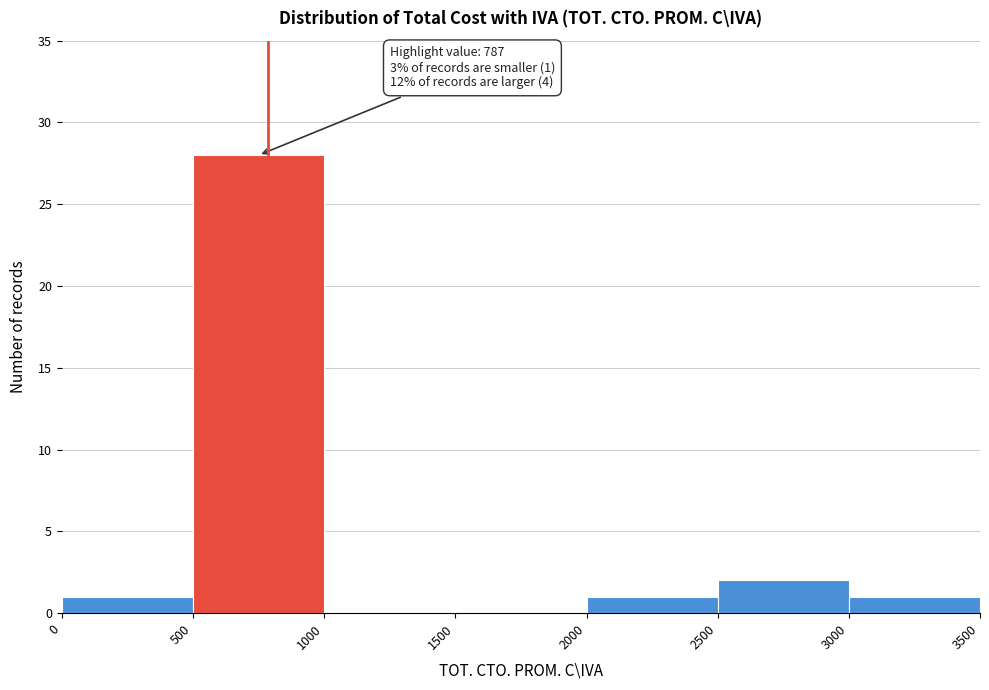

Over which range of the x-axis is the bar tallest?

500 to 1000